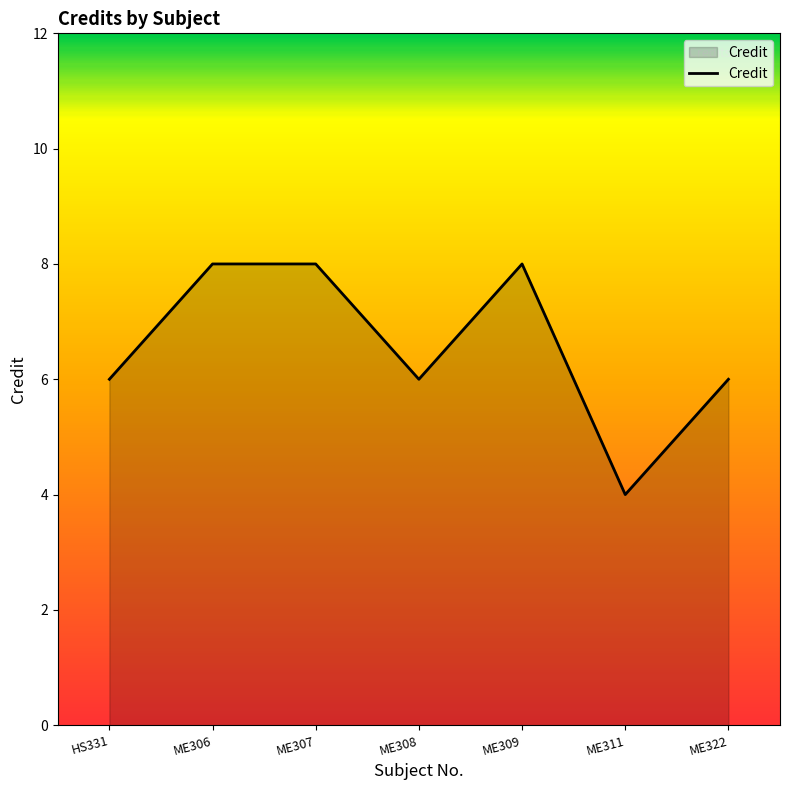

What is the difference between the maximum and second lowest values?

2